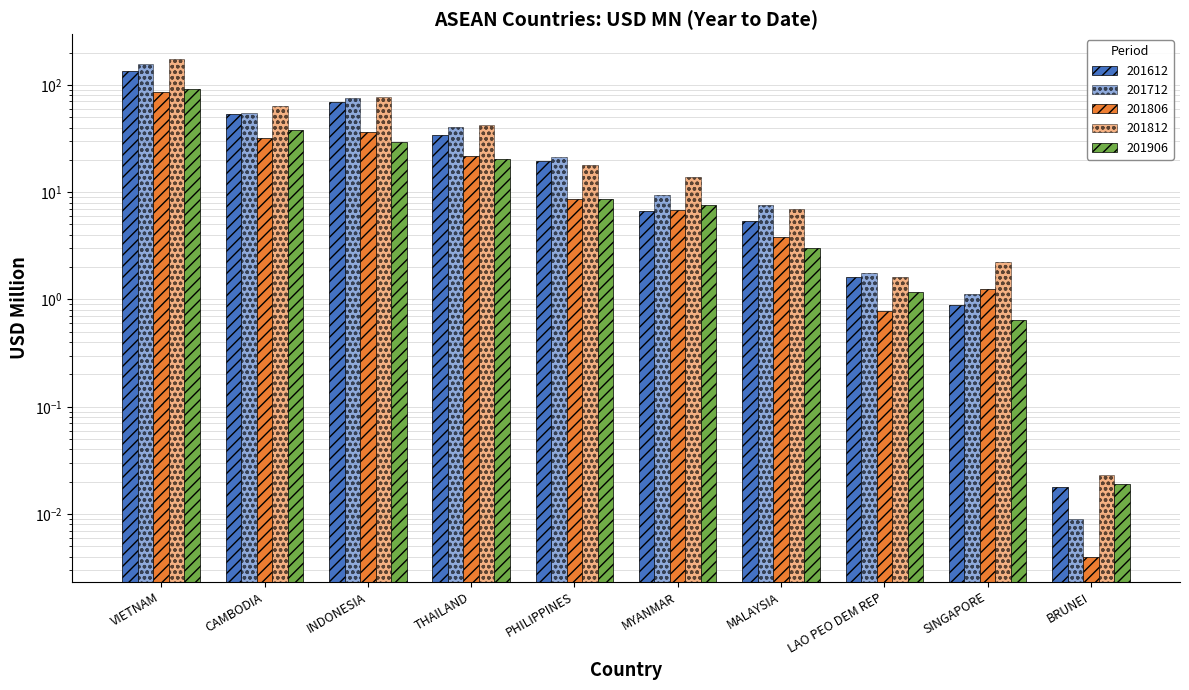

True or false: 201612 has a value of 0.0 at BRUNEI.

True